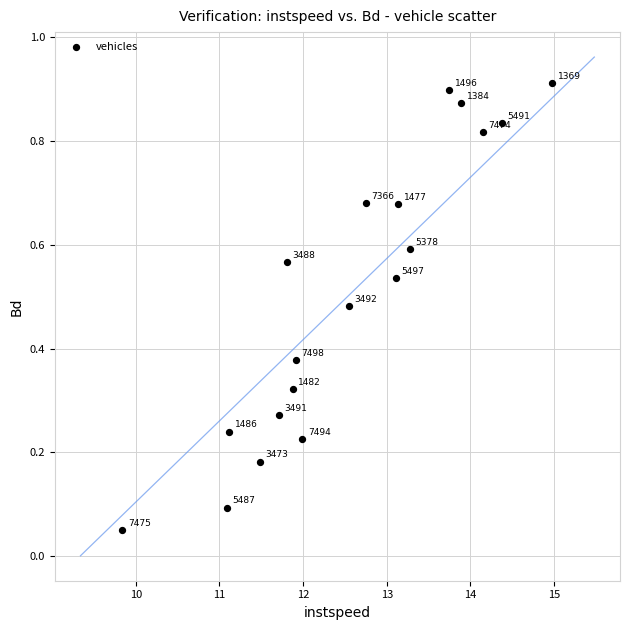

What is the range of X values (max minus min)?

5.1